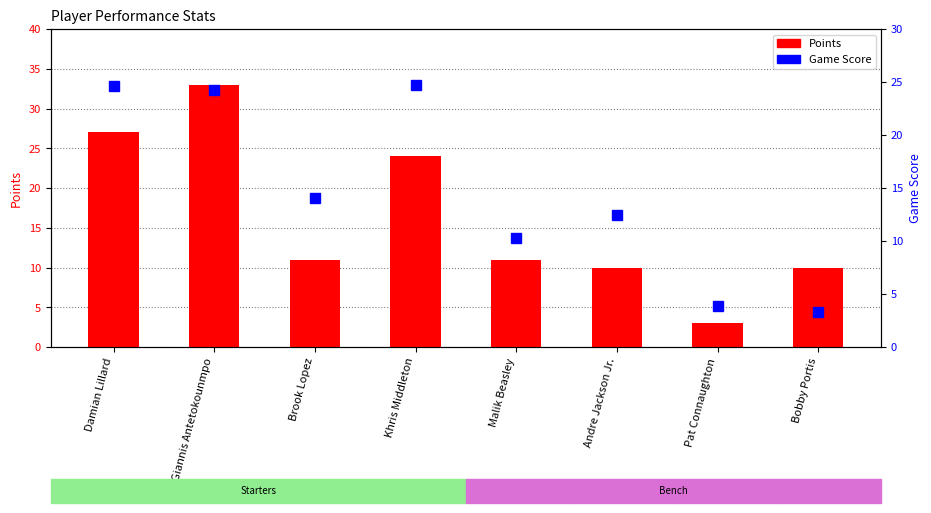

Reading right to left, what are all the values shown in this chart?

Points: 10.0	3.0	10.0	11.0	24.0	11.0	33.0	27.0
Game Score: 3.3	3.9	12.5	10.3	24.7	14.1	24.2	24.6